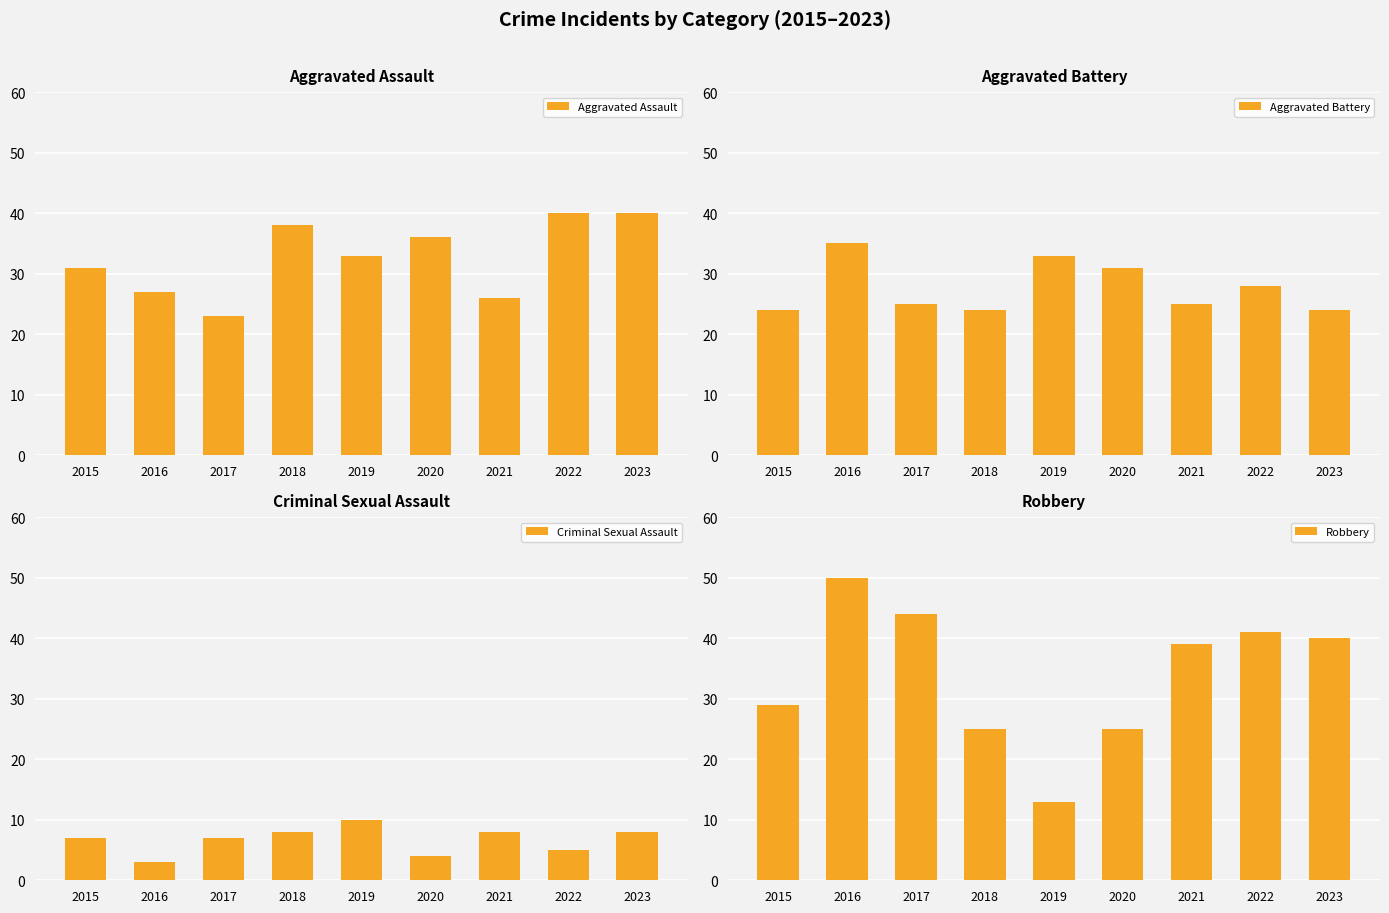

Reading left to right, extract all data points from this chart.

Aggravated Assault: 2015=31	2016=27	2017=23	2018=38	2019=33	2020=36	2021=26	2022=40	2023=40
Aggravated Battery: 2015=24	2016=35	2017=25	2018=24	2019=33	2020=31	2021=25	2022=28	2023=24
Criminal Sexual Assault: 2015=7	2016=3	2017=7	2018=8	2019=10	2020=4	2021=8	2022=5	2023=8
Robbery: 2015=29	2016=50	2017=44	2018=25	2019=13	2020=25	2021=39	2022=41	2023=40